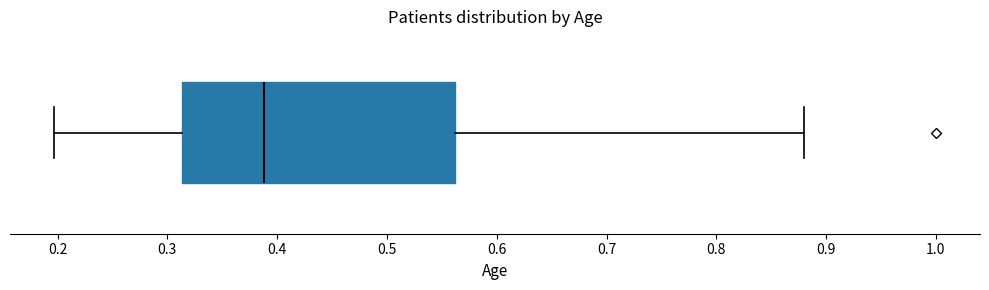

Transcribe this box plot: give where the median line is, the range the box spans, and where the two whiskers end, as read against the x-axis. The values are not printed on the chart, so give them approximately, as read against the axis.

median 0.39, box 0.31 to 0.56, whiskers 0.20 to 0.88